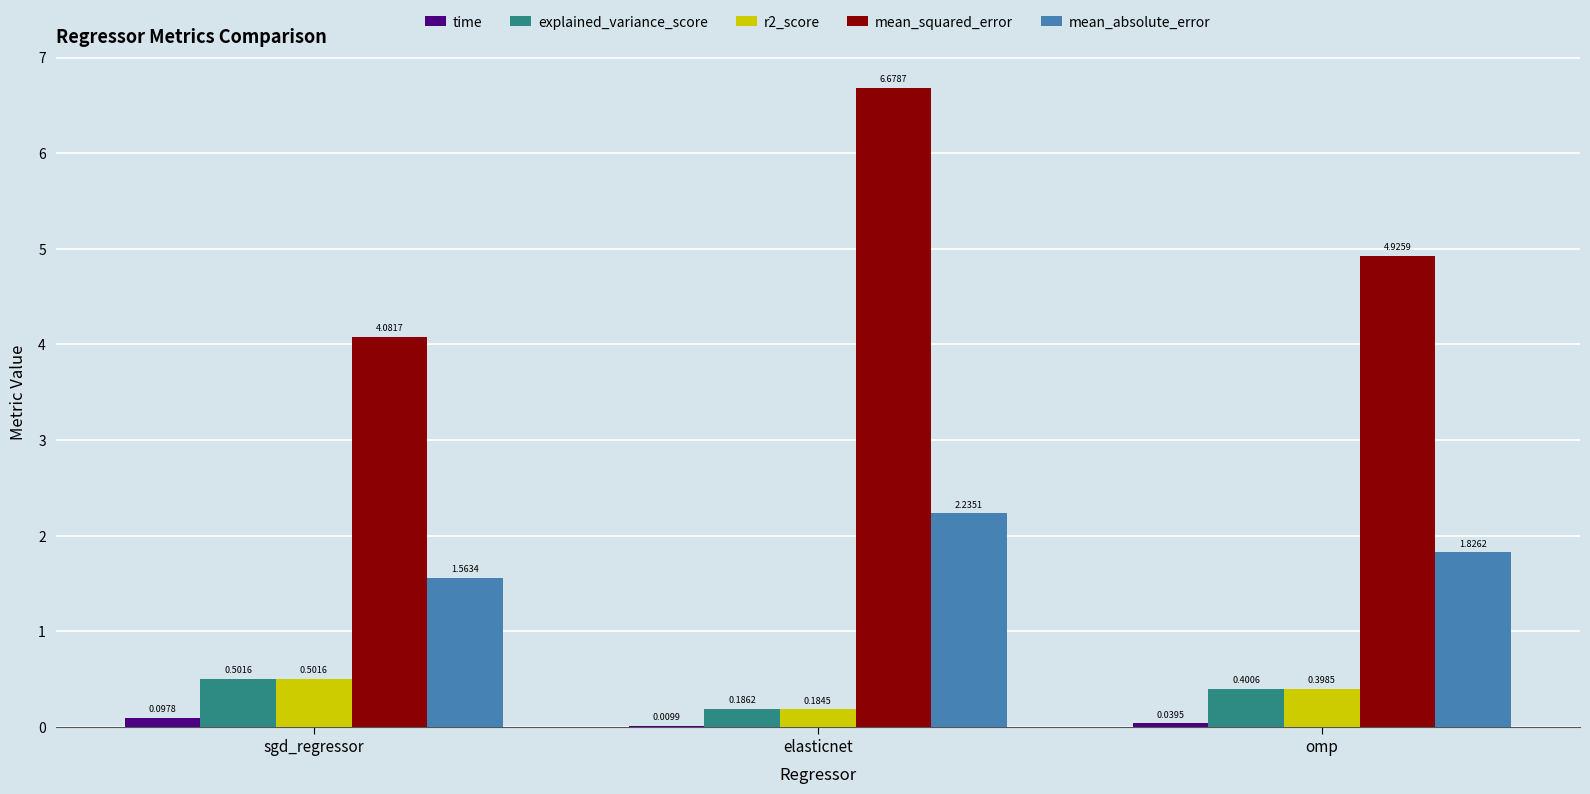

What is the total value across all series at elasticnet?

9.3